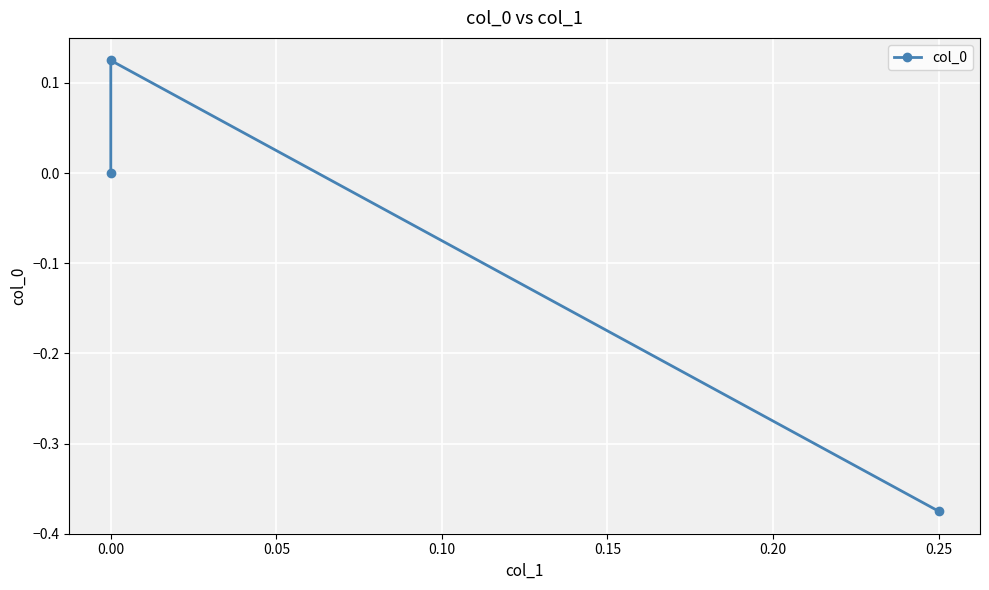

How many data points are above 0?

1